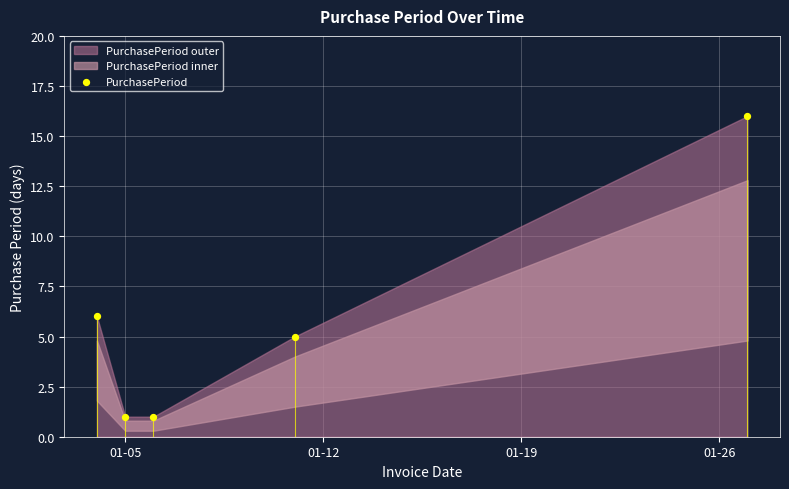

What is the range of X values (max minus min)?

23